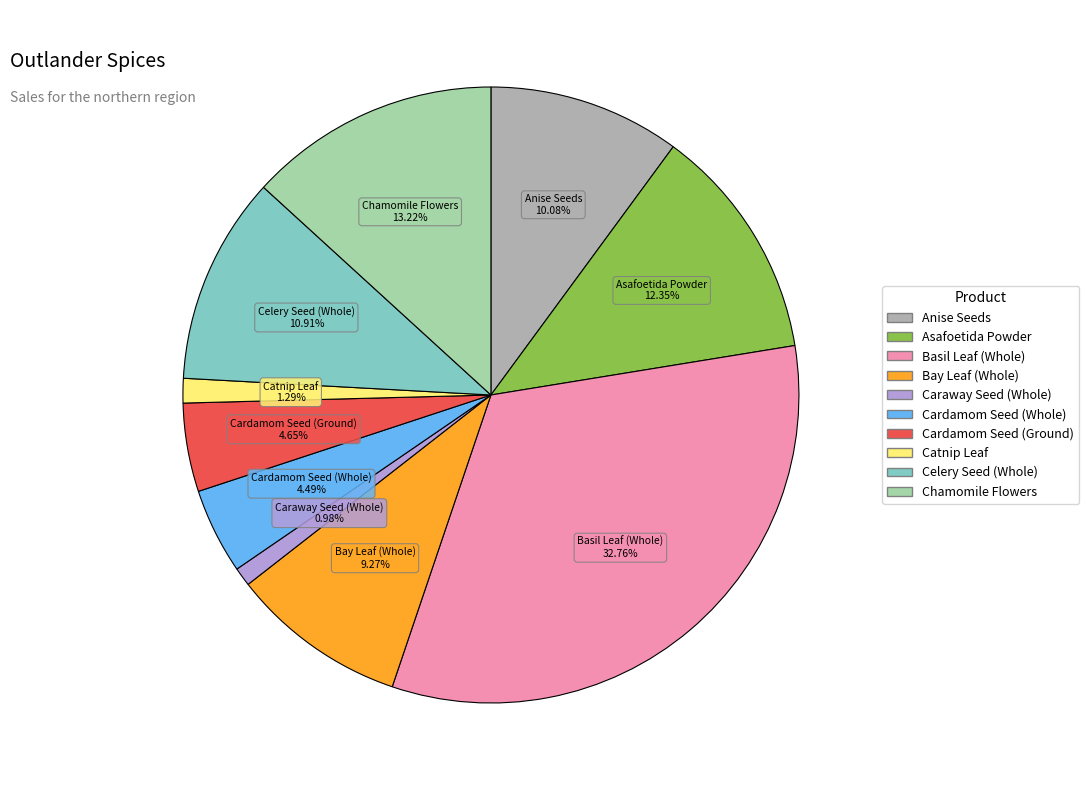

Is Bay Leaf (Whole) the majority of the pie?

No